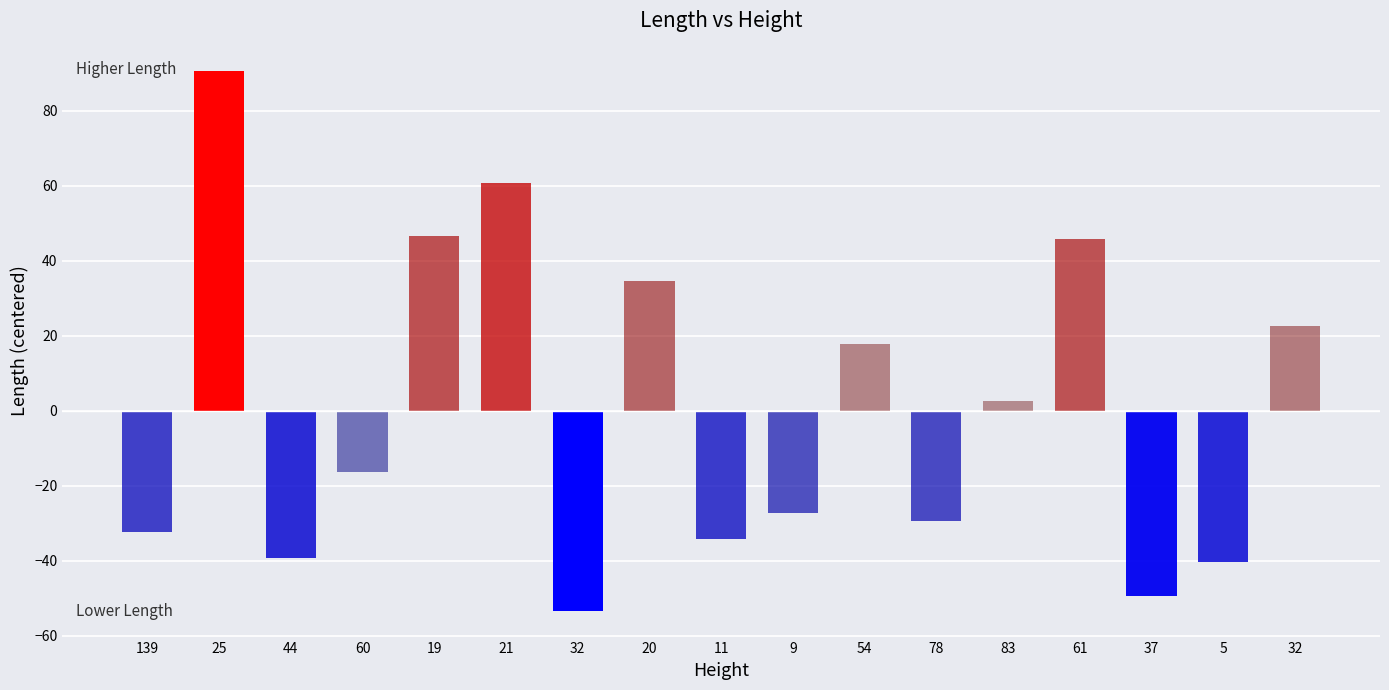

What is the value of the 12th bar from the left?

-29.3